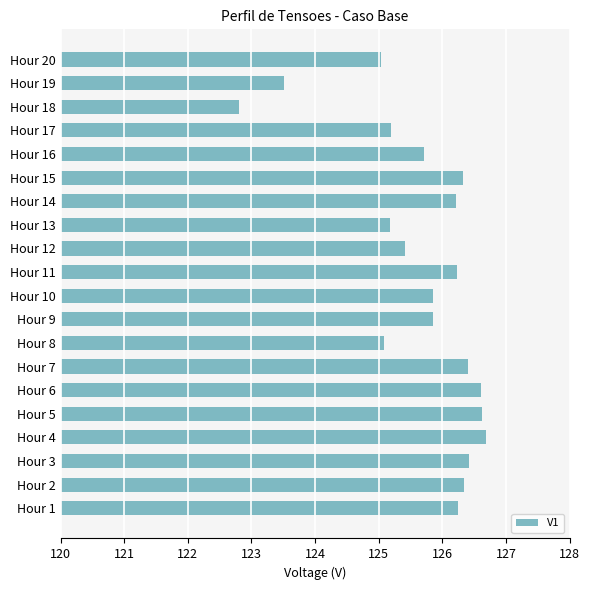

Where is the data nearest to the value 124?

Hour 19